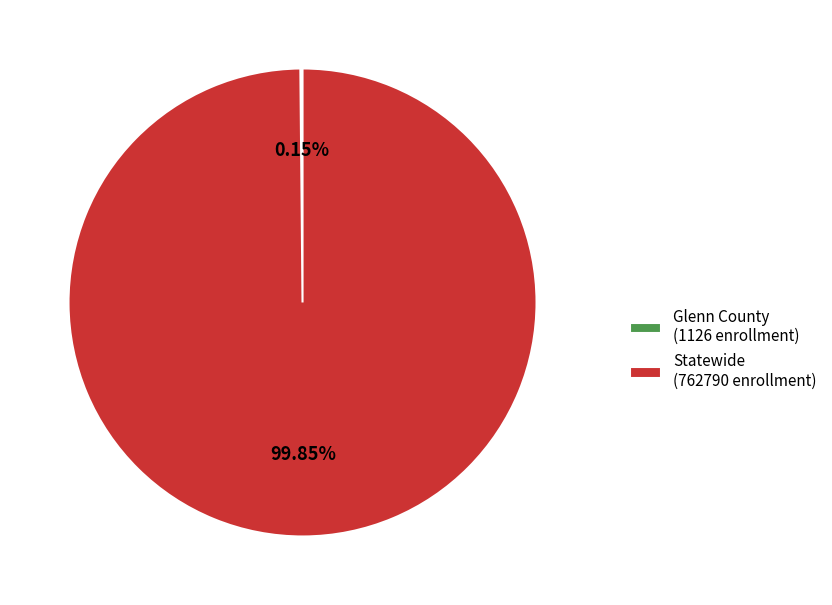

Is there a majority slice in this chart?

Yes